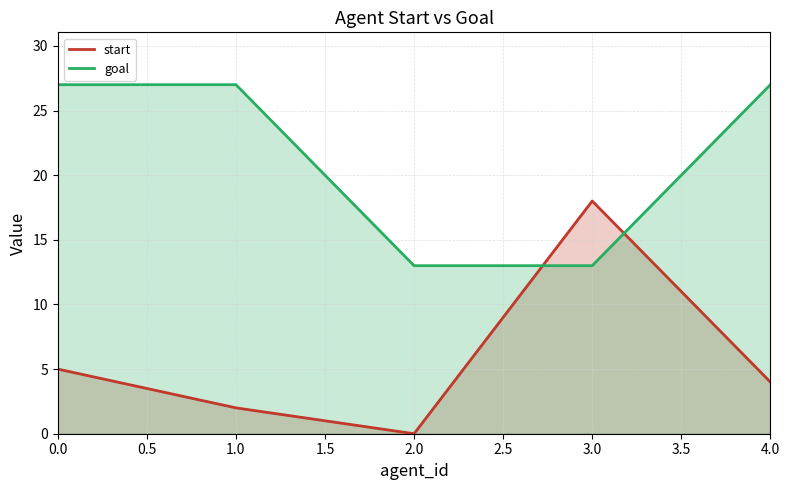

List the labels in order of start value, smallest first.

2.0, 1.0, 4.0, 0.0, 3.0